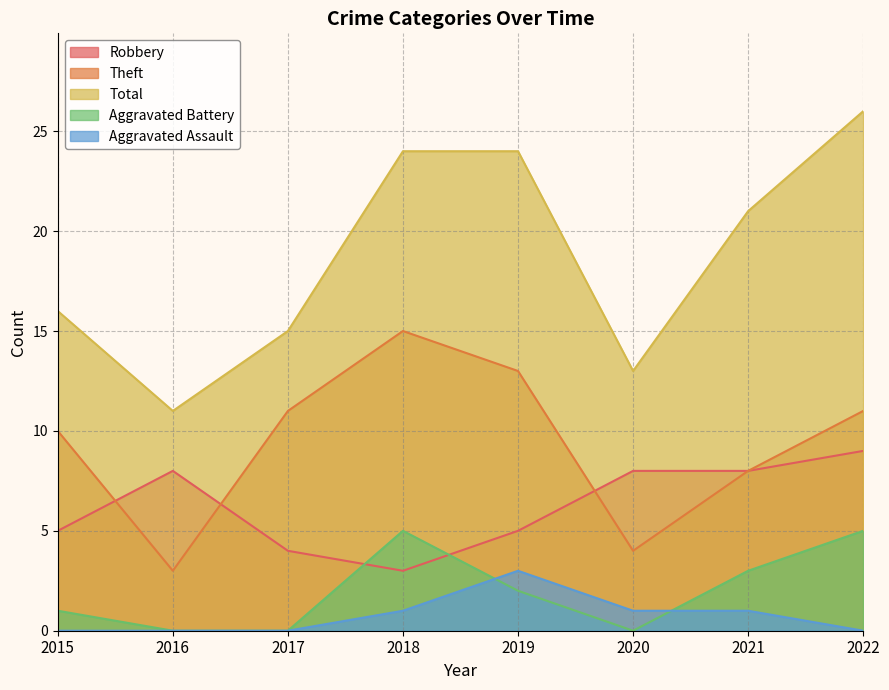

Reading right to left, what are all the values shown in this chart?

Robbery: 2022=9	2021=8	2020=8	2019=5	2018=3	2017=4	2016=8	2015=5
Theft: 2022=11	2021=8	2020=4	2019=13	2018=15	2017=11	2016=3	2015=10
Total: 2022=26	2021=21	2020=13	2019=24	2018=24	2017=15	2016=11	2015=16
Aggravated Battery: 2022=5	2021=3	2020=0	2019=2	2018=5	2017=0	2016=0	2015=1
Aggravated Assault: 2022=0	2021=1	2020=1	2019=3	2018=1	2017=0	2016=0	2015=0